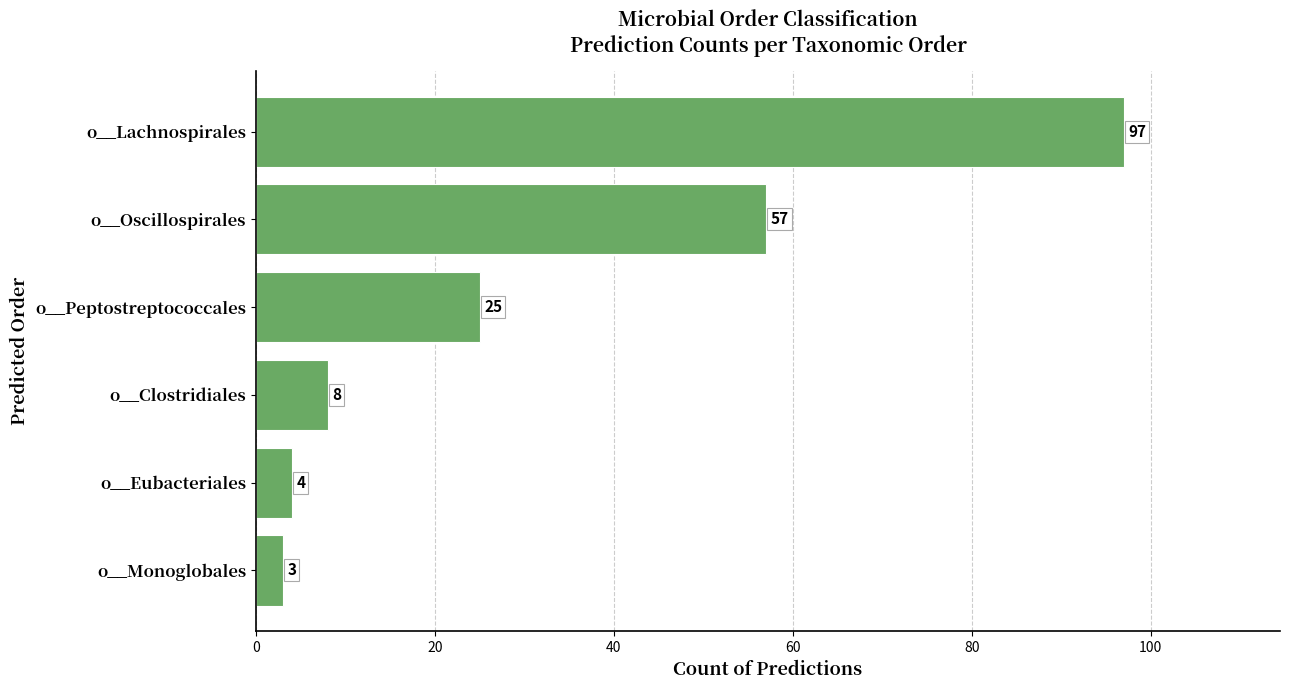

What is the value of the 2nd bar from the top?

57